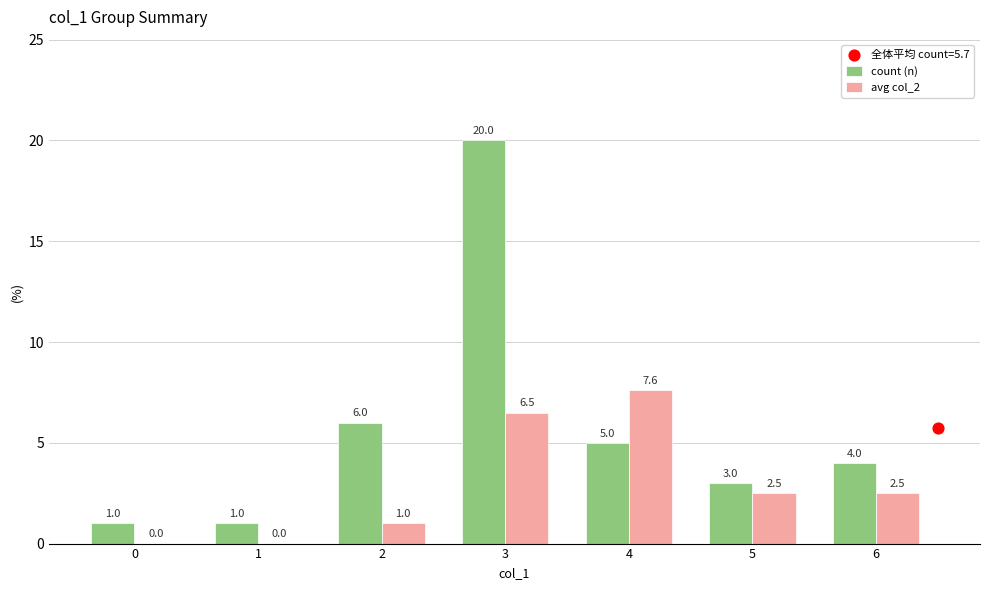

Which series contains the highest Y value?

count (n)